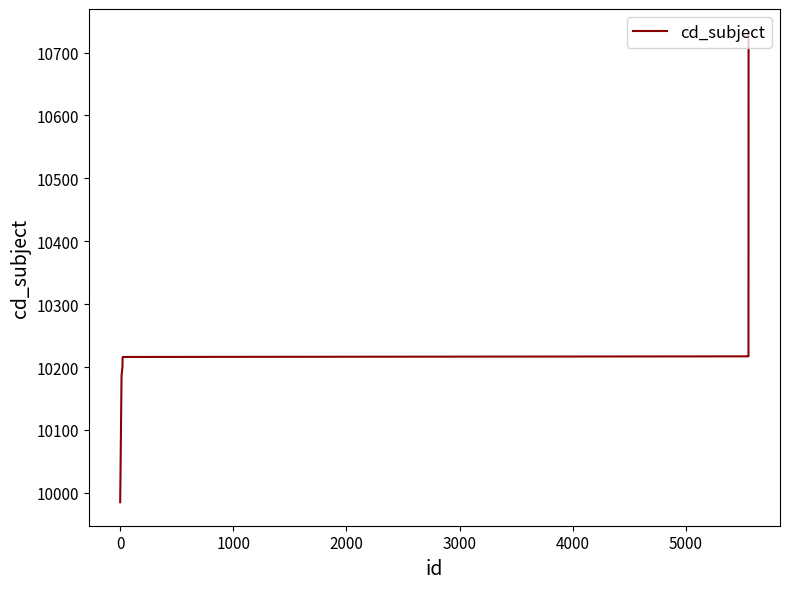

Does the chart display data point markers on the line(s)?

No